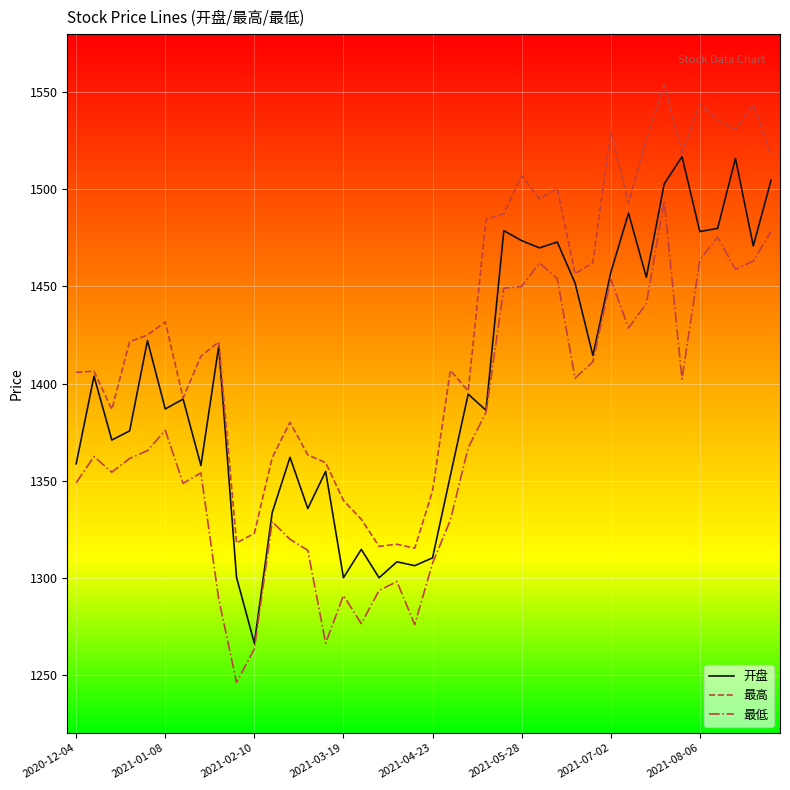

What is the smallest value displayed?

1246.0